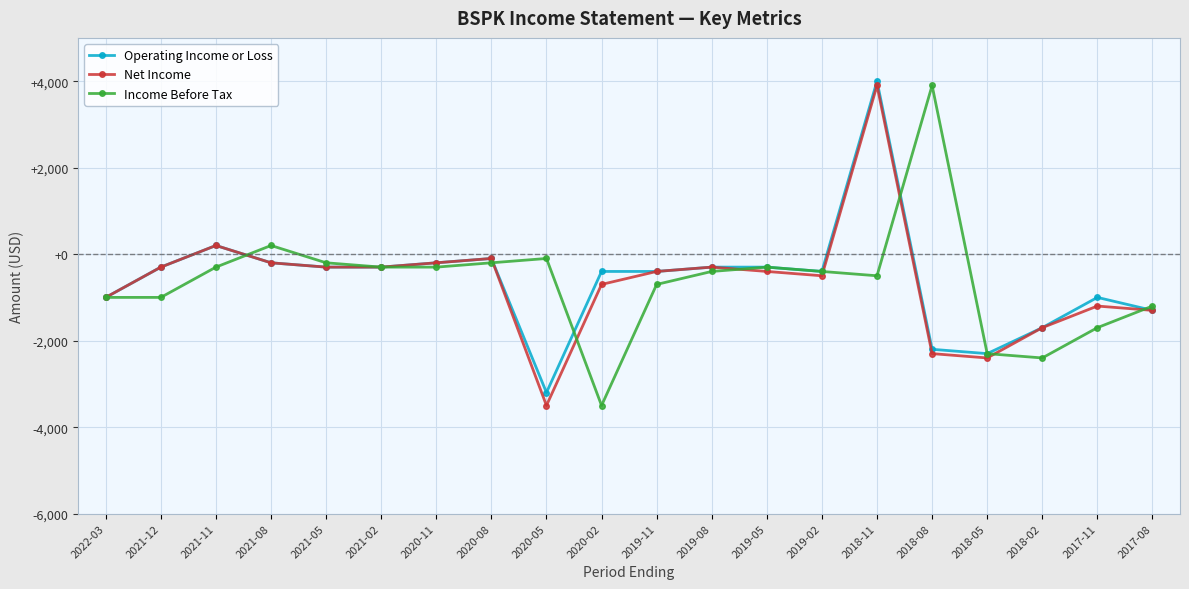

What is the value of the Net Income point at the 1st from the left?

-1000